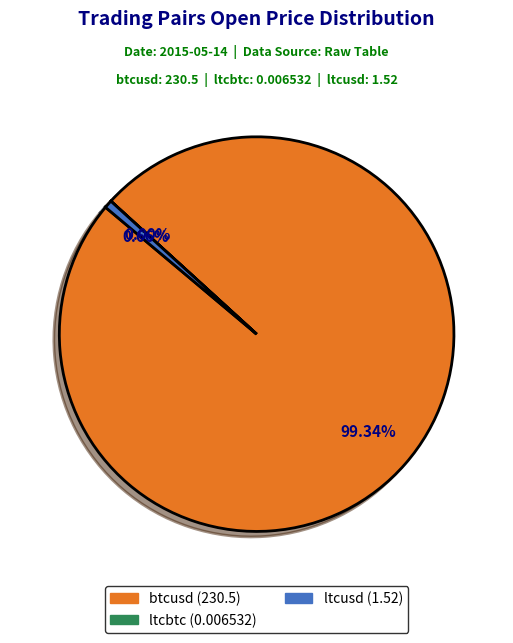

To the nearest percent, what portion does btcusd represent?

99%